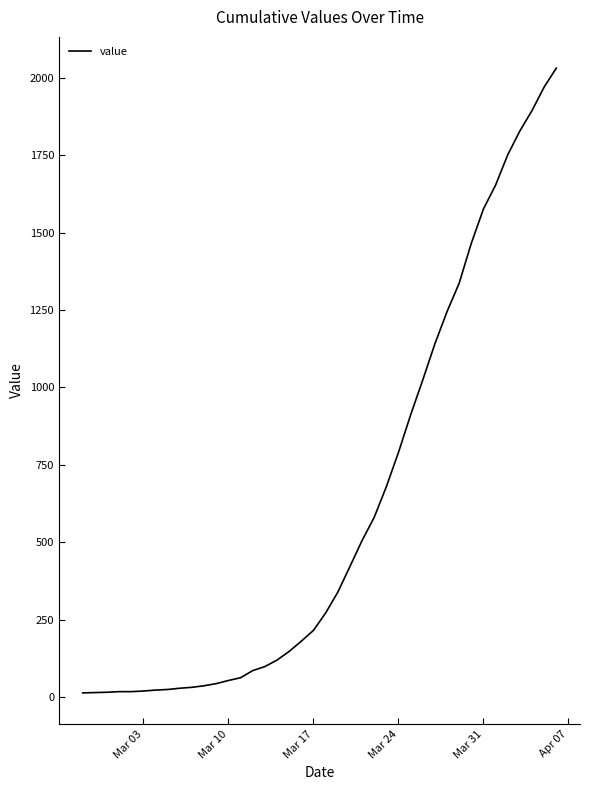

What is the difference between the maximum and minimum values?

2019